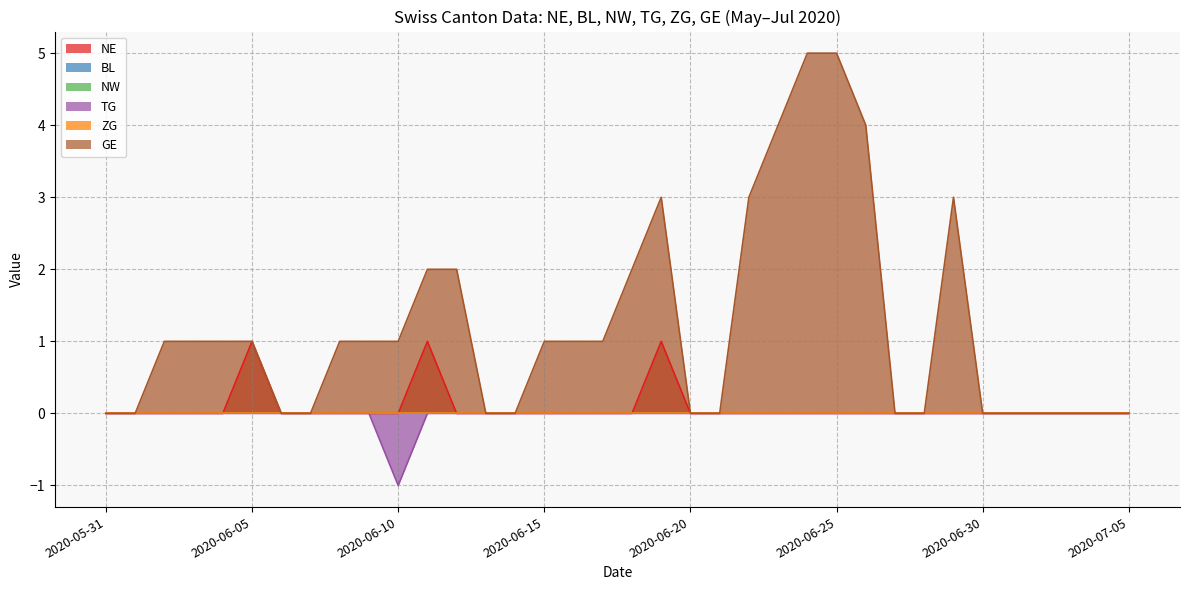

Which series has the largest range (max minus min)?

GE